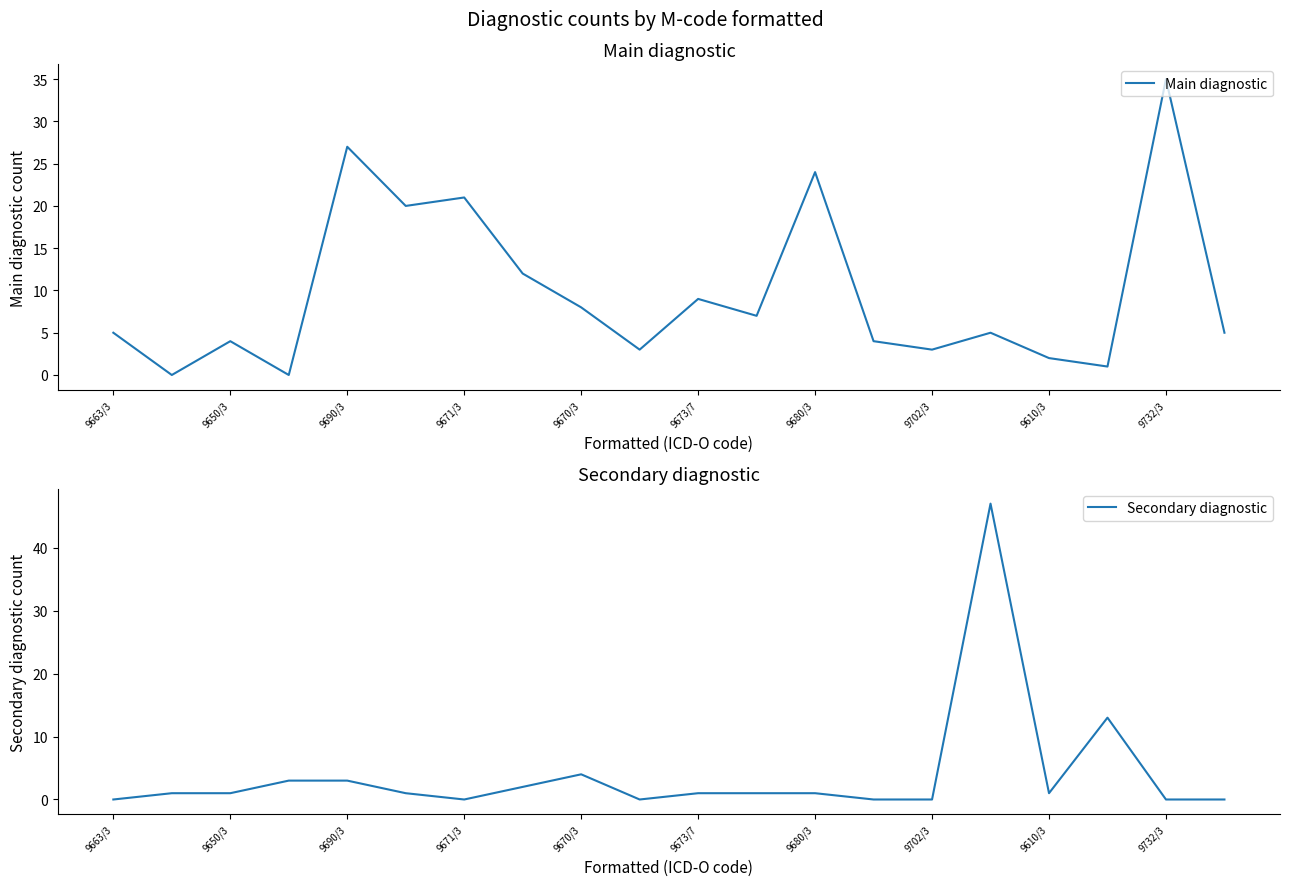

What is the value of the Main diagnostic point at the 3rd from the left?

4